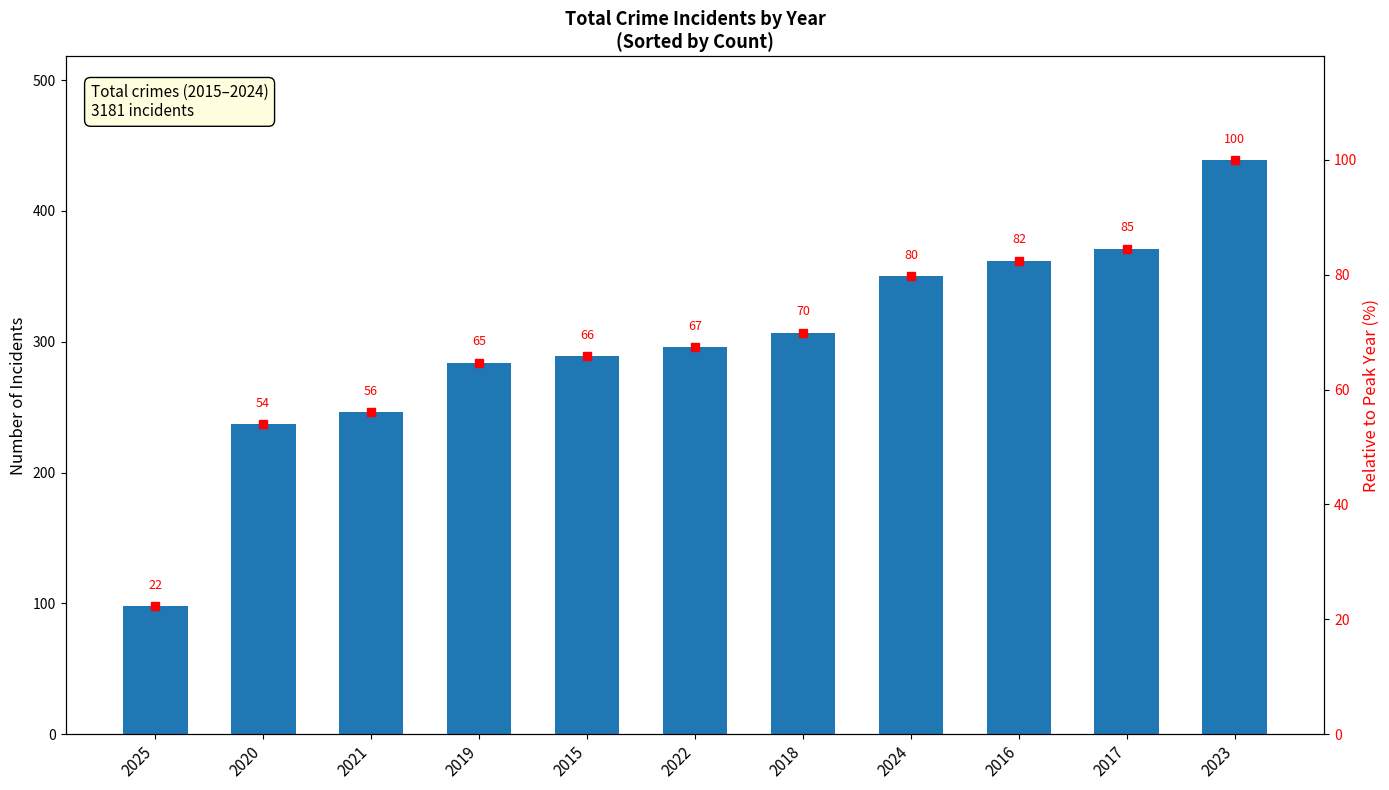

What is the label of the 11th bar from the left?

2023